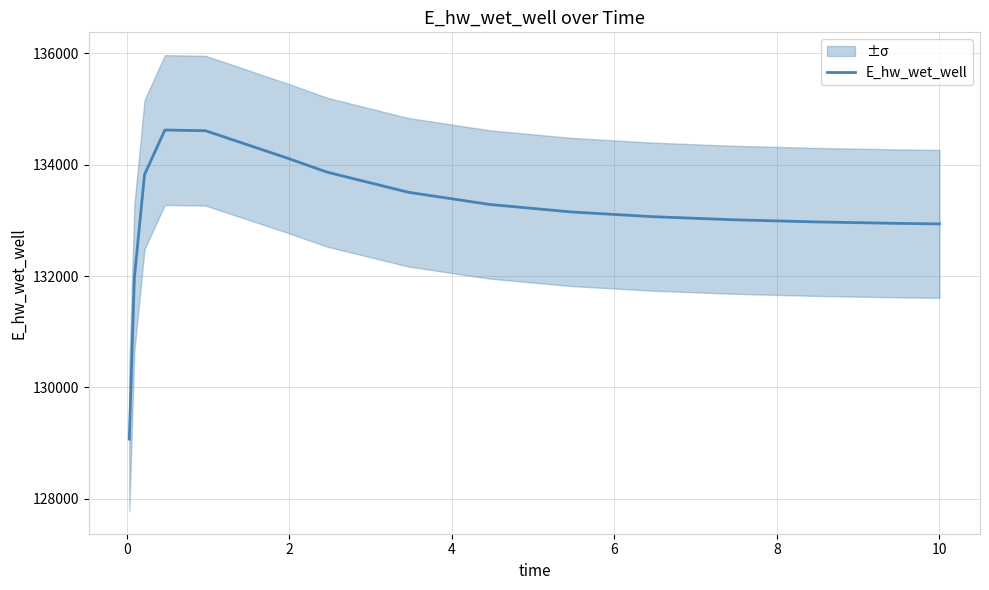

What is the label of the 7th point from the right?

8